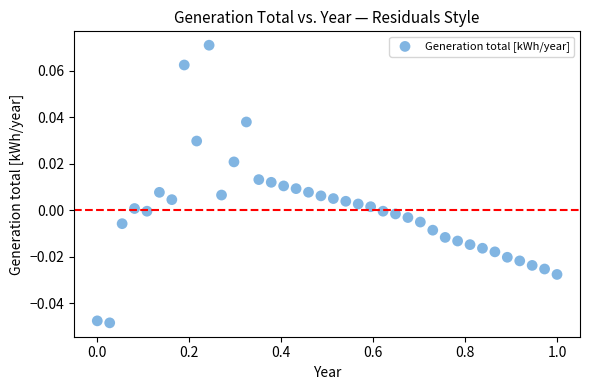

What is the range of X values (max minus min)?

1.0